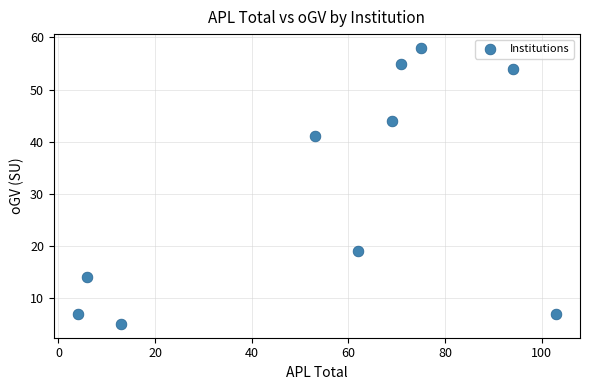

What Y value in the scatter plot is closest to 31?

41